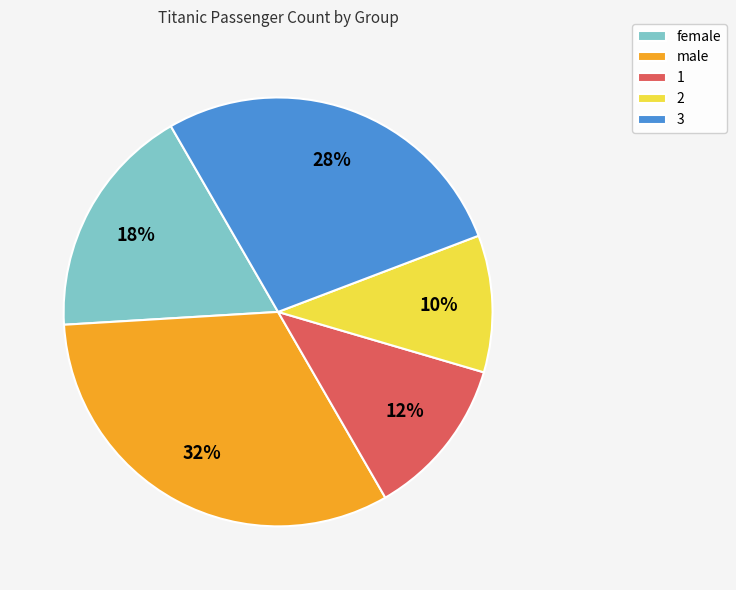

Count the number of slices in the pie.

5